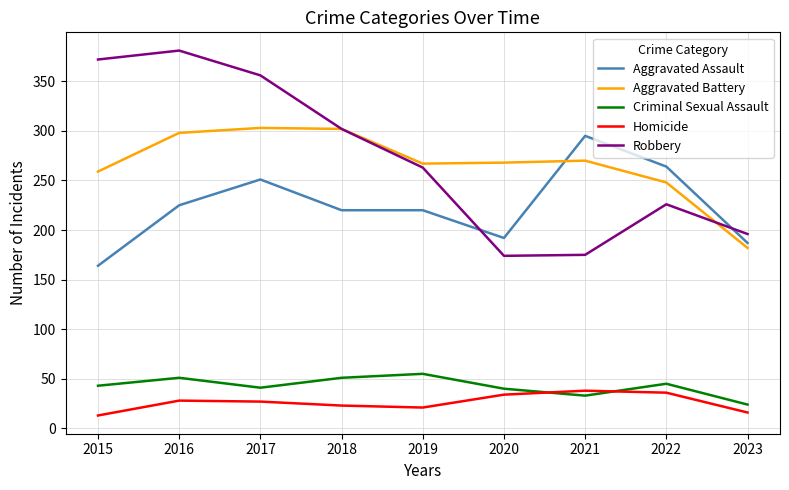

In Homicide, how many points are higher than both neighbors (excluding endpoints)?

2